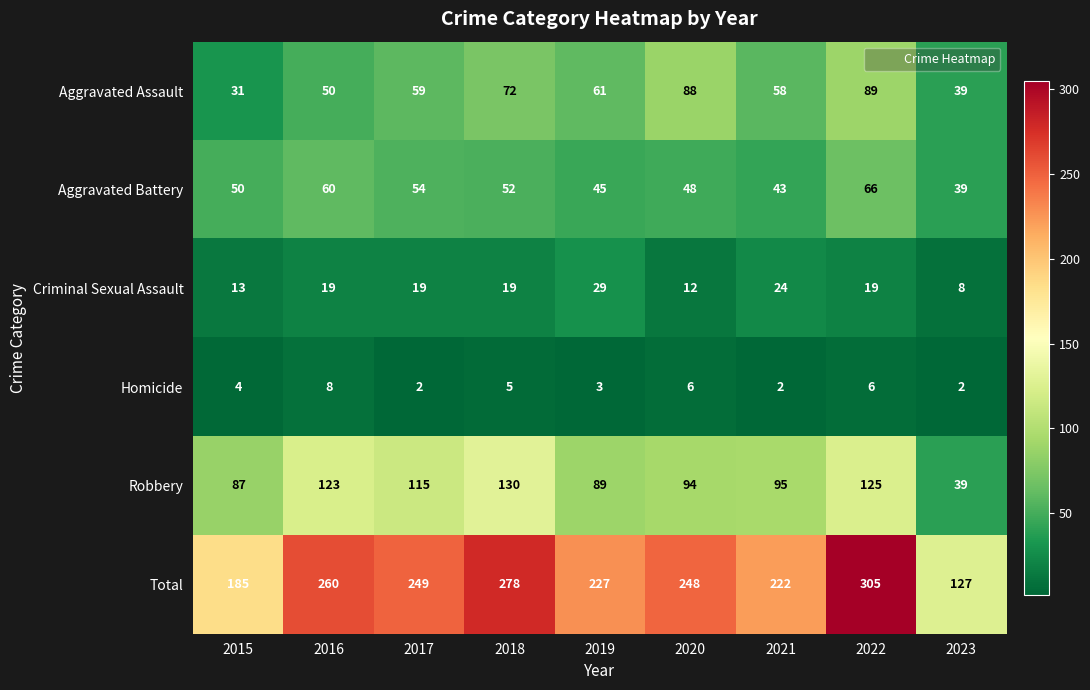

Count the number of data series in this chart.

6